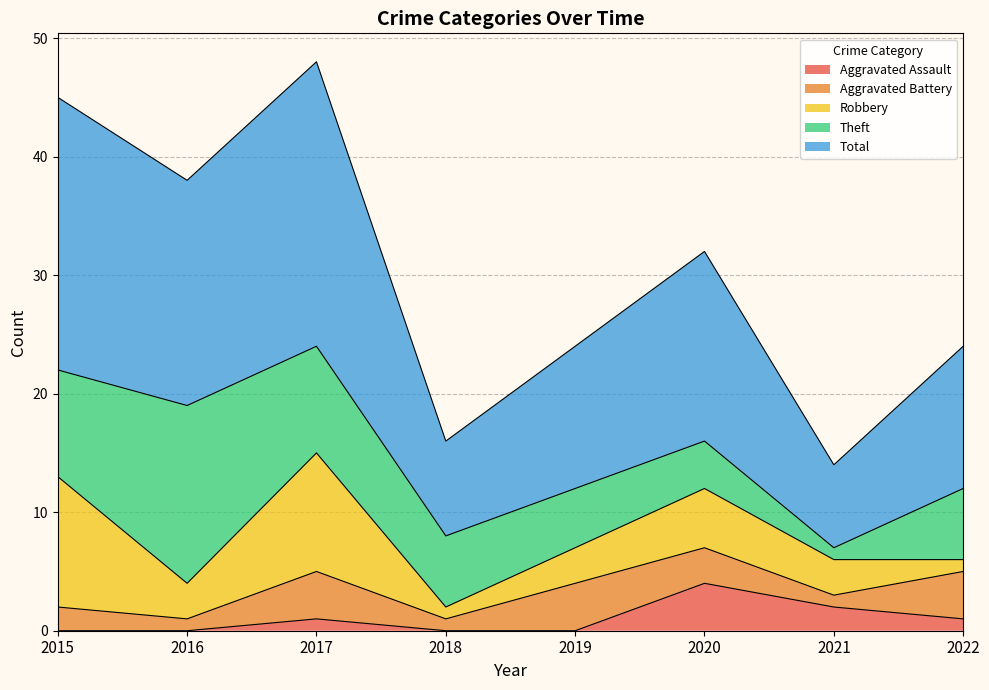

Which series changed the most between 2020 and 2022?

Robbery